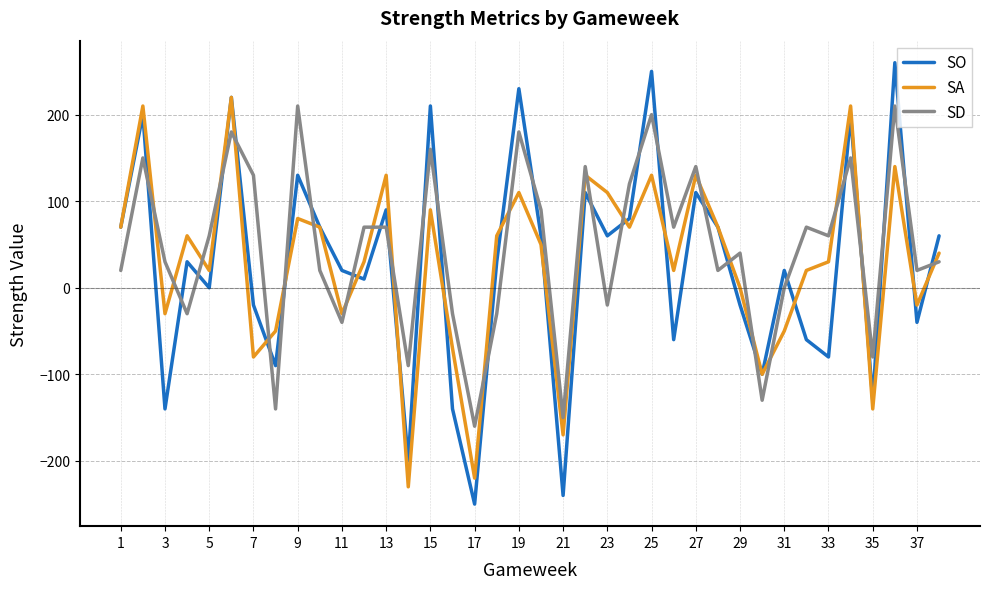

What is the average value of the SD series?

46